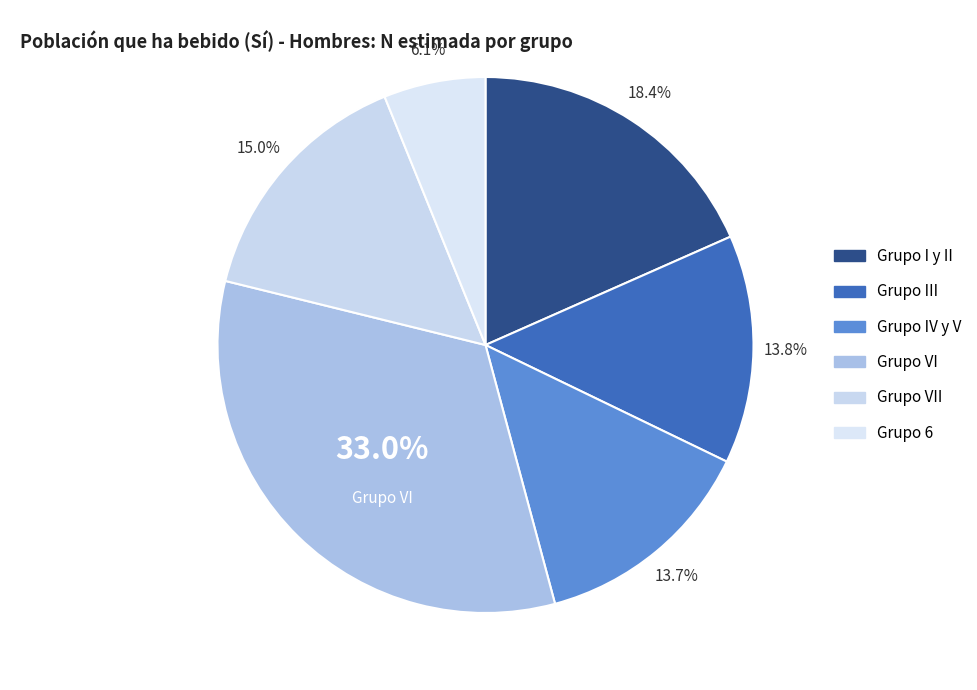

Does any single category account for the majority?

No